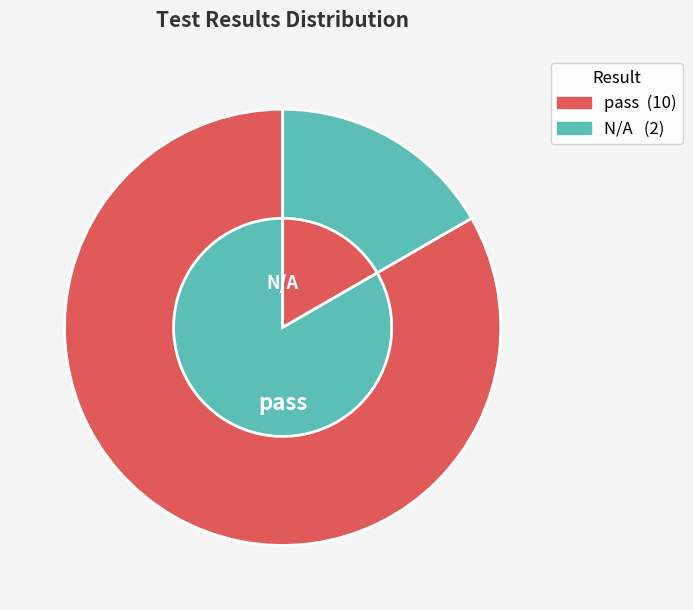

Is pass the majority of the pie?

Yes